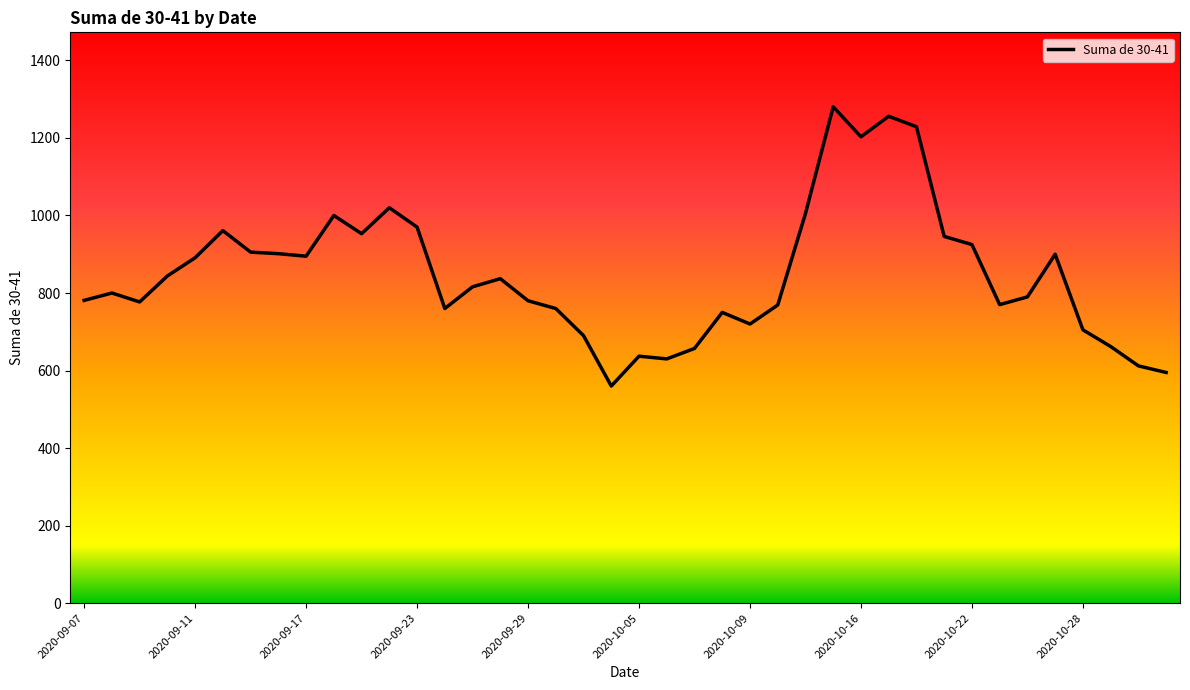

What is the smallest value displayed?

560.0